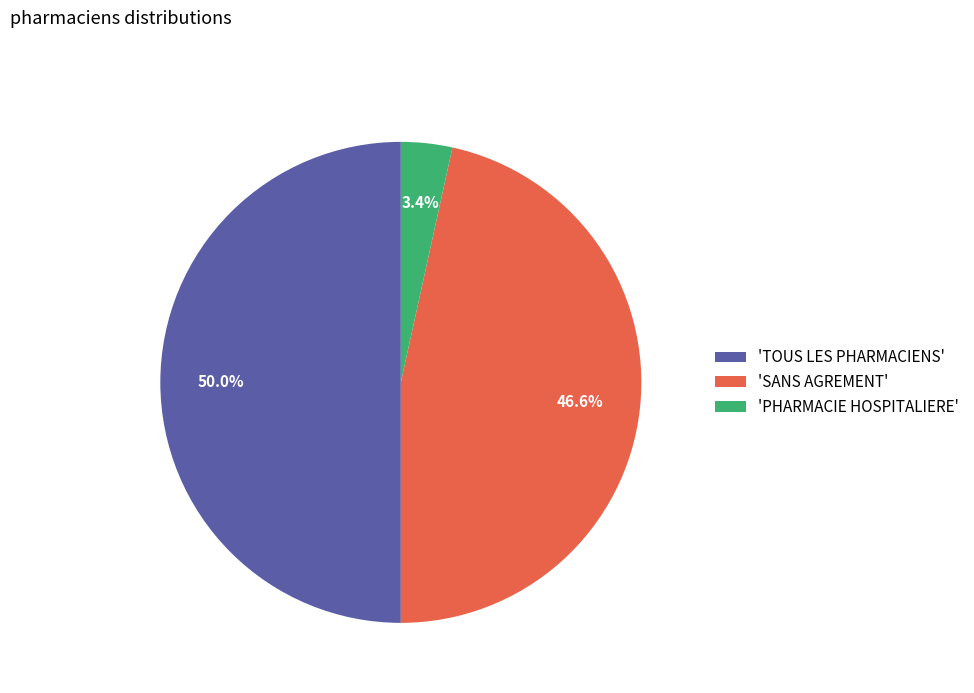

Which has a higher value, 'PHARMACIE HOSPITALIERE' or 'SANS AGREMENT'?

'SANS AGREMENT'